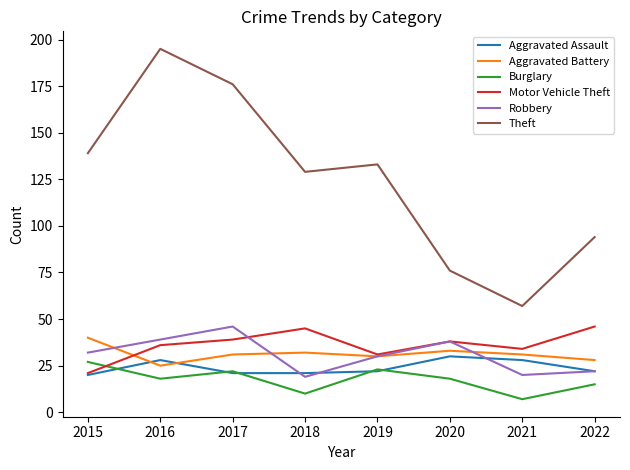

True or false: Burglary has more than 2 interior local peaks.

False